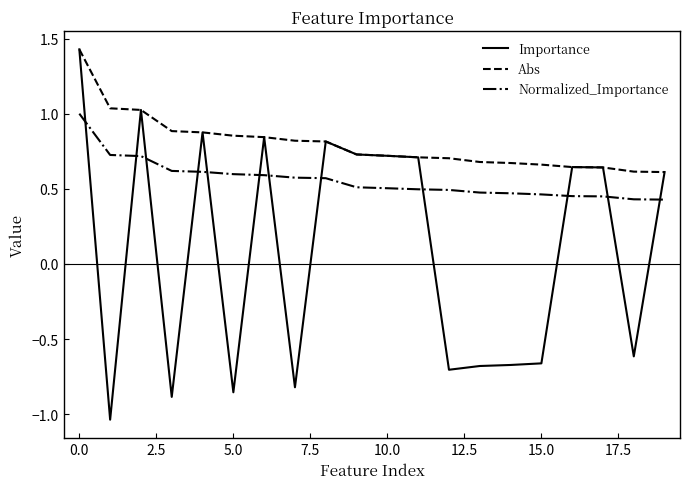

Which series has the largest total across all categories?

Abs